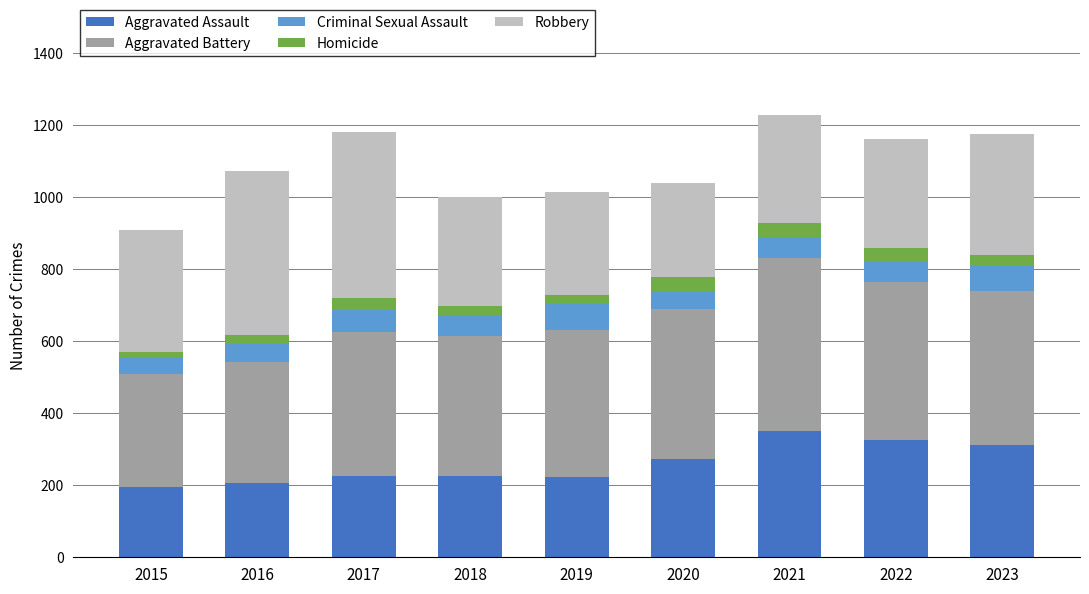

The value of Aggravated Assault at 2019 is 223. True or false?

True